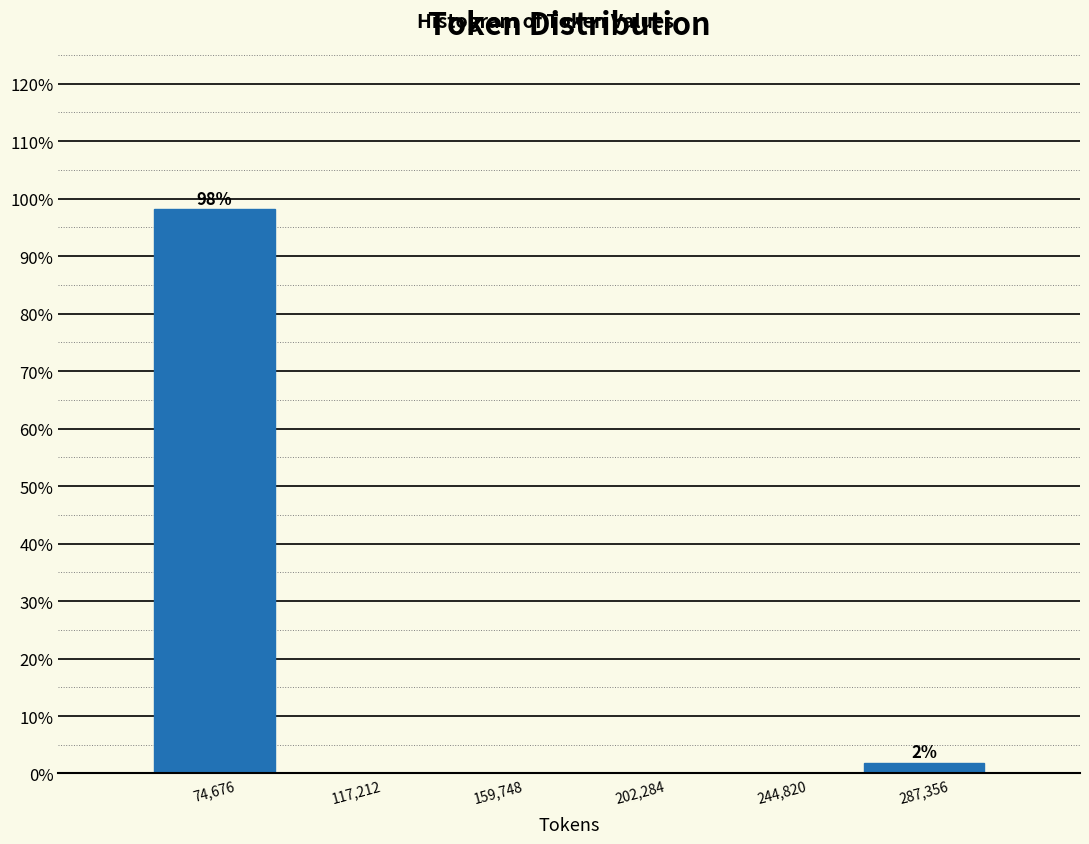

Over which range of the x-axis is the bar tallest?

55000 to 95000